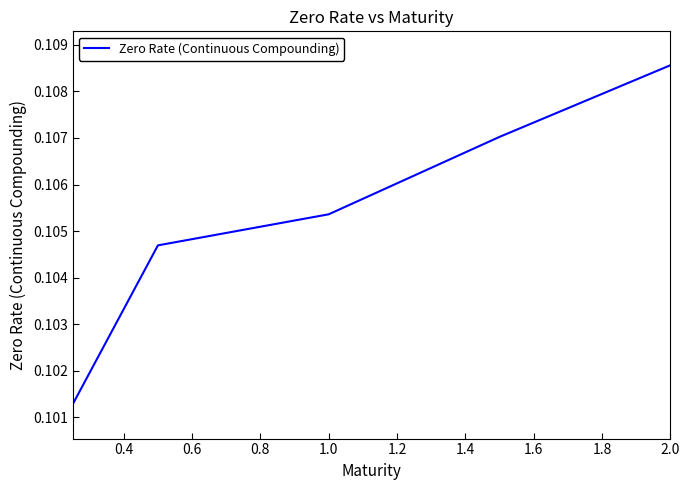

True or false: there are more than 2 points higher than both neighbors.

False